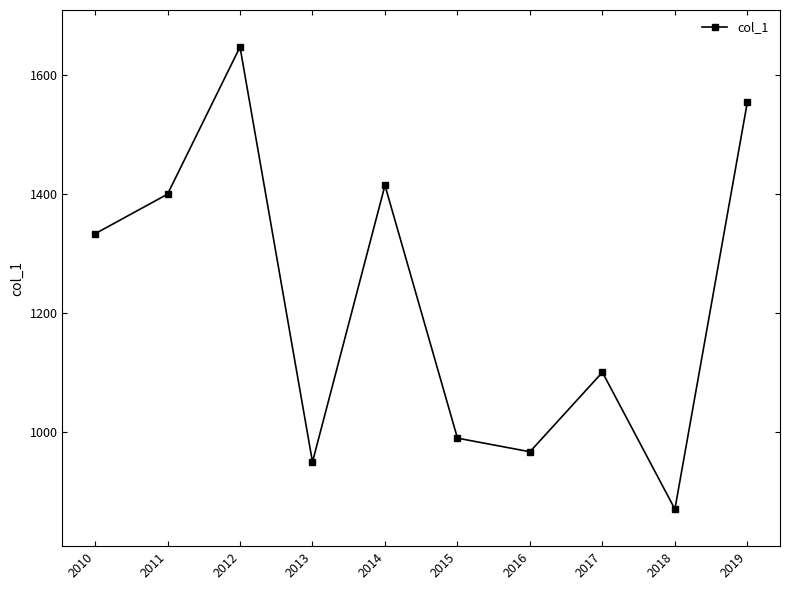

The value at 2019 is 2112.9. True or false?

False